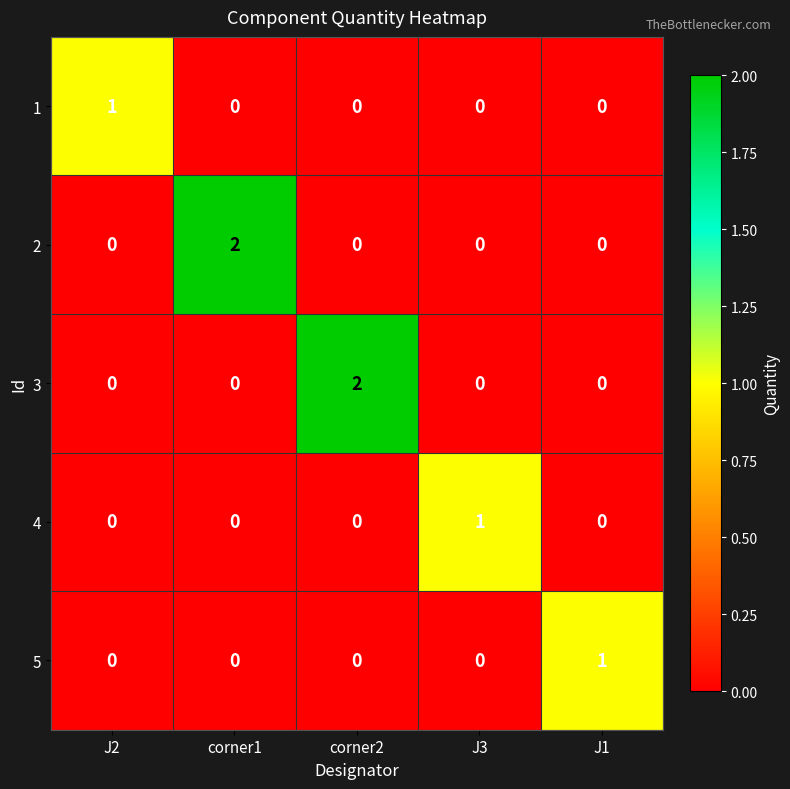

The value of 1 at J3 is 0. True or false?

True